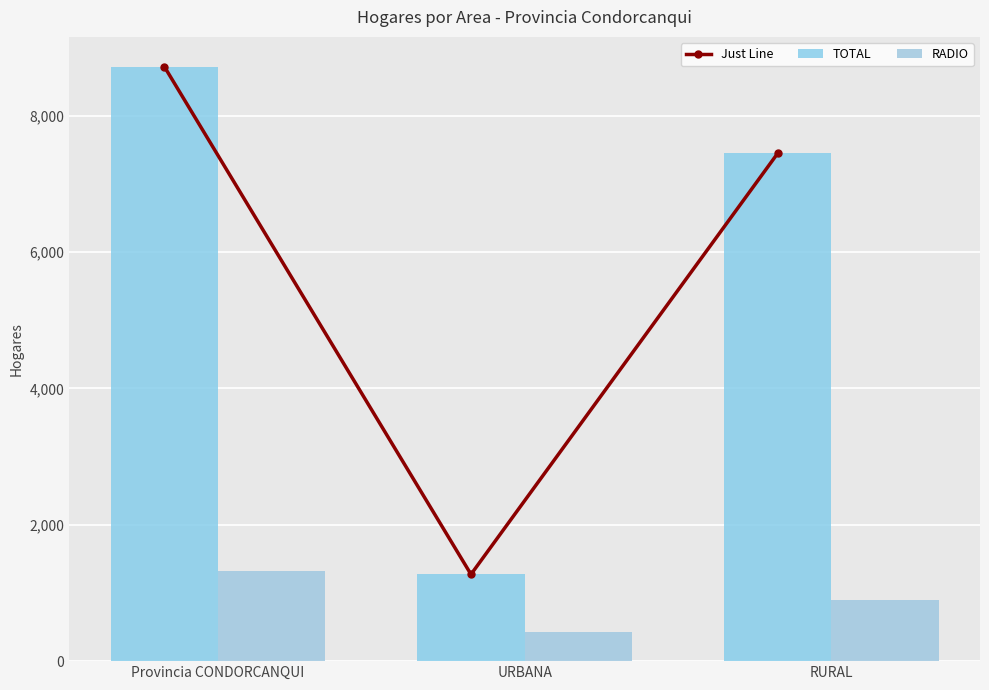

Is it true that Just Line equals 7447 at RURAL?

True